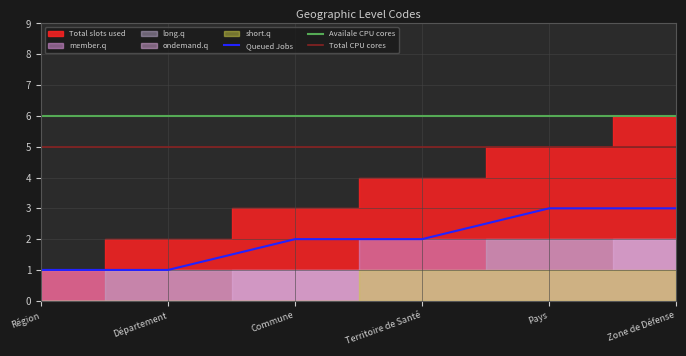

The value of Queued Jobs at Commune is 3. True or false?

False